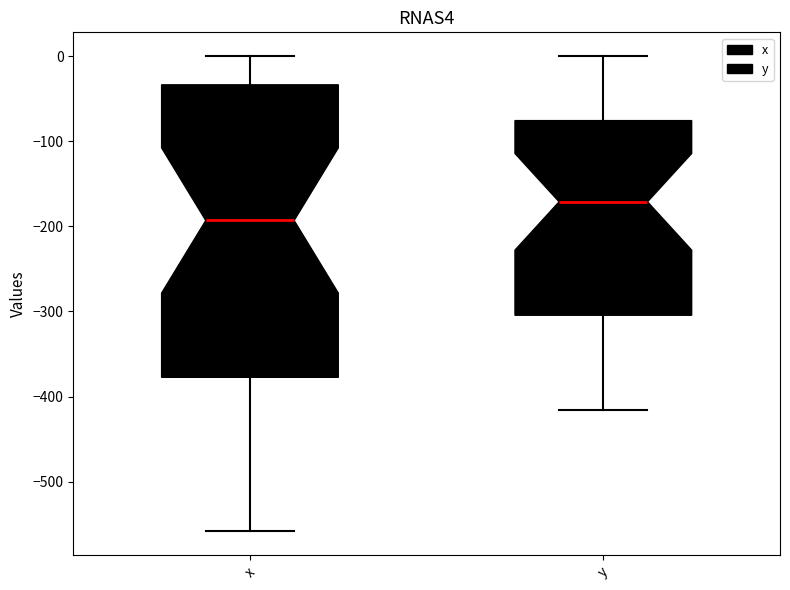

Where is the upper edge of the box for x on the y-axis? The values are not printed on the chart, so give them approximately, as read against the axis.

-30